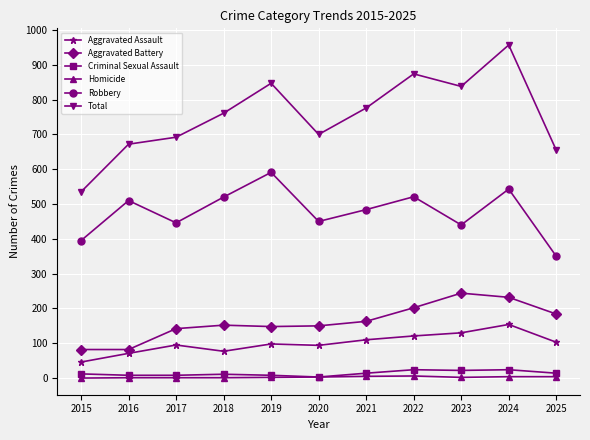

True or false: Aggravated Assault has more than 0 interior local peaks.

True